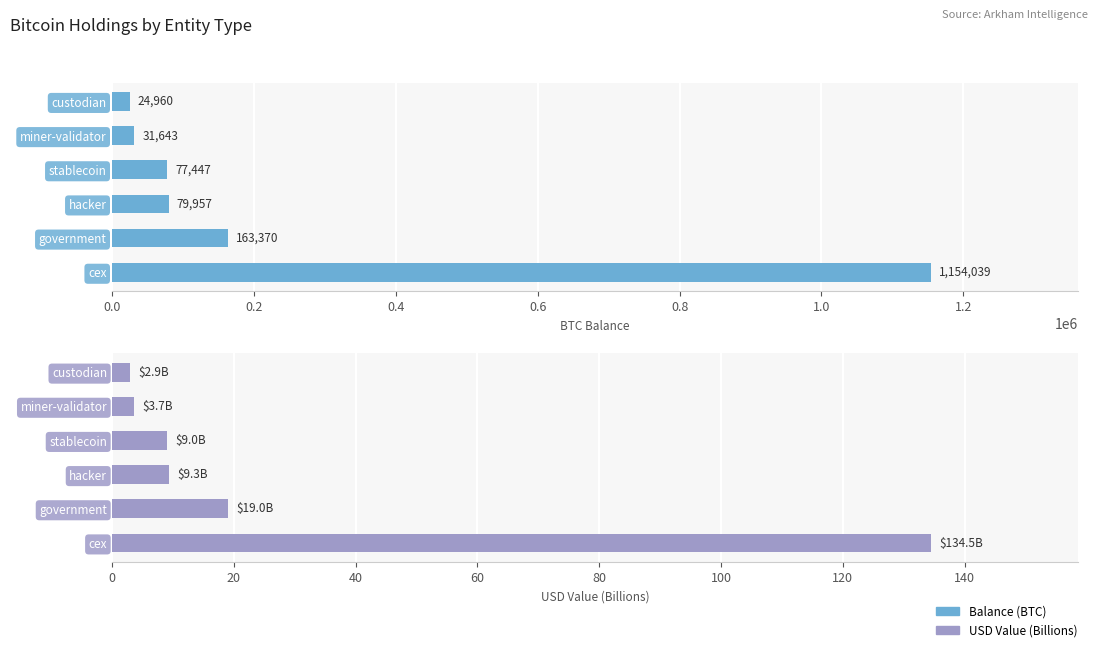

Is it true that USD Value (Billions) equals 1.4 at miner-validator?

False